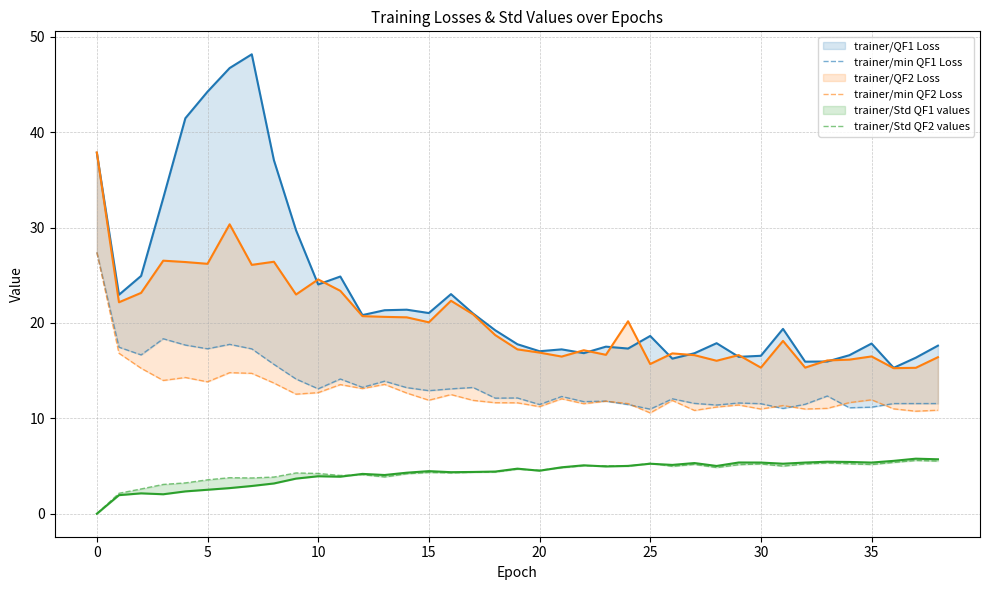

Is it true that trainer/min QF1 Loss equals 11.7 at 10?

False